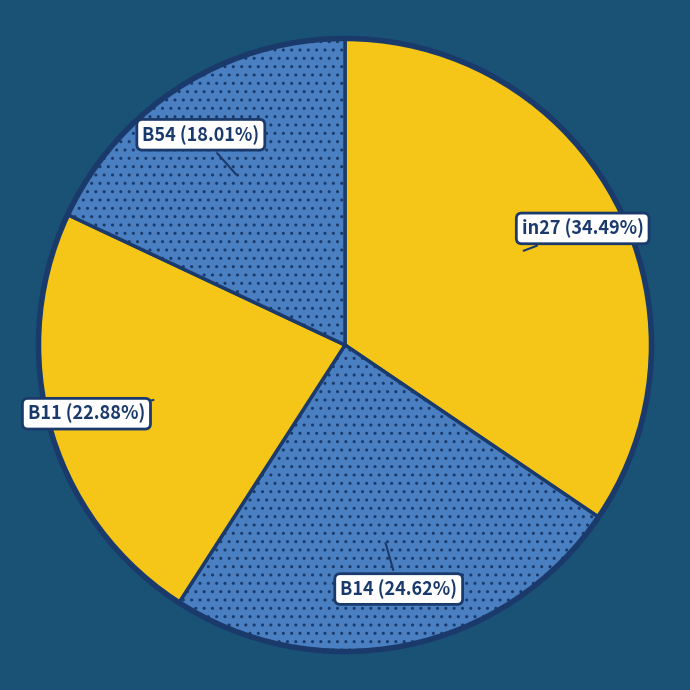

Between in27 and B14, which is larger?

in27